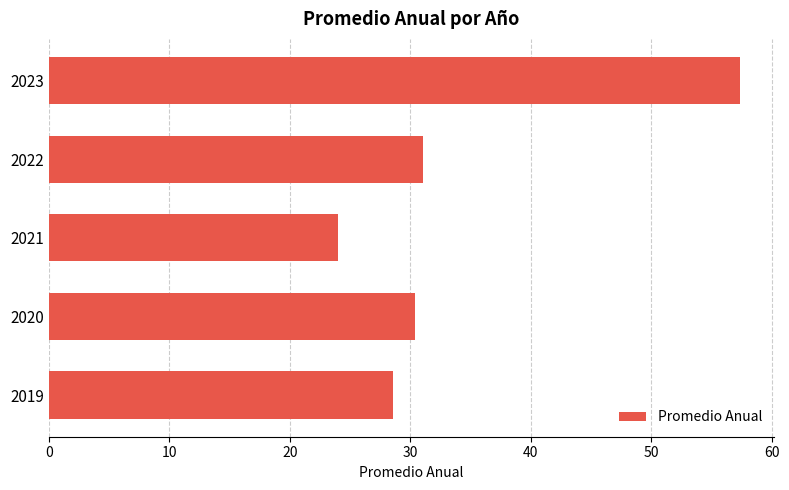

What is the difference between the second highest and second lowest values?

2.5